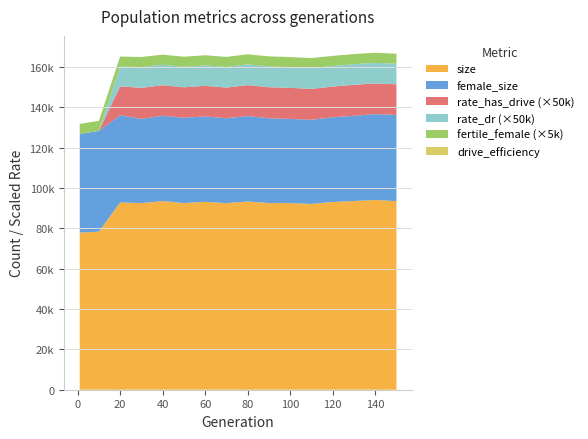

Reading left to right, extract all data points from this chart.

size: 1=77877.0	10=78290.0	20=92794.0	30=92468.0	40=93494.0	50=92501.0	60=93102.0	70=92444.0	80=93258.0	90=92513.0	100=92468.0	110=92055.0	120=93035.0	130=93507.0	140=94026.0	150=93452.0
female_size: 1=48861.0	10=49924.0	20=43217.0	30=41726.0	40=42272.0	50=42269.0	60=42306.0	70=42092.0	80=42348.0	90=41988.0	100=41726.0	110=41683.0	120=41965.0	130=42241.0	140=42545.0	150=42705.0
rate_has_drive: 1=0.0	10=0.0	20=0.3	30=0.3	40=0.3	50=0.3	60=0.3	70=0.3	80=0.3	90=0.3	100=0.3	110=0.3	120=0.3	130=0.3	140=0.3	150=0.3
rate_dr: 1=0.0	10=0.0	20=0.2	30=0.2	40=0.2	50=0.2	60=0.2	70=0.2	80=0.2	90=0.2	100=0.2	110=0.2	120=0.2	130=0.2	140=0.2	150=0.2
fertile_female_size: 1=1.0	10=1.0	20=1.0	30=1.0	40=1.0	50=1.0	60=1.0	70=1.0	80=1.0	90=1.0	100=1.0	110=1.0	120=1.0	130=1.0	140=1.0	150=1.0
drive_efficiency: 1=0.0	10=0.0	20=0.0	30=0.0	40=0.0	50=0.0	60=0.0	70=0.0	80=0.0	90=0.0	100=0.0	110=0.0	120=0.0	130=0.0	140=0.0	150=0.0